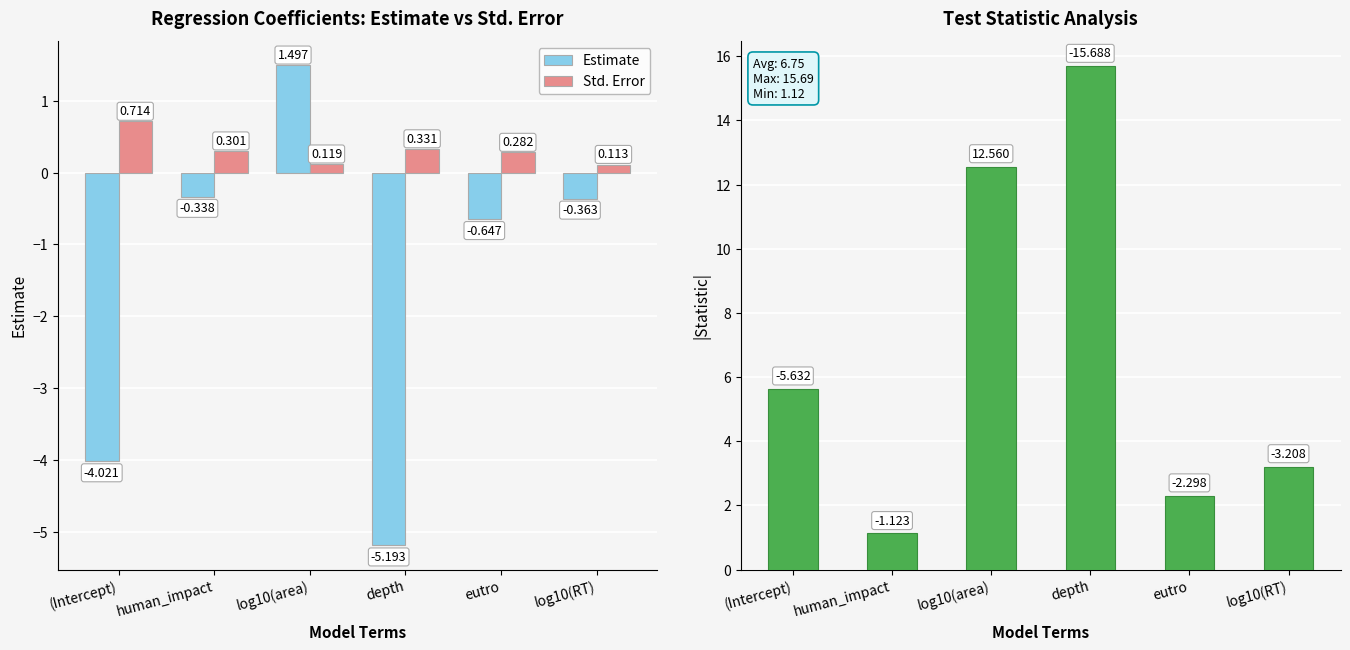

Read the std.error value at depth.

0.3